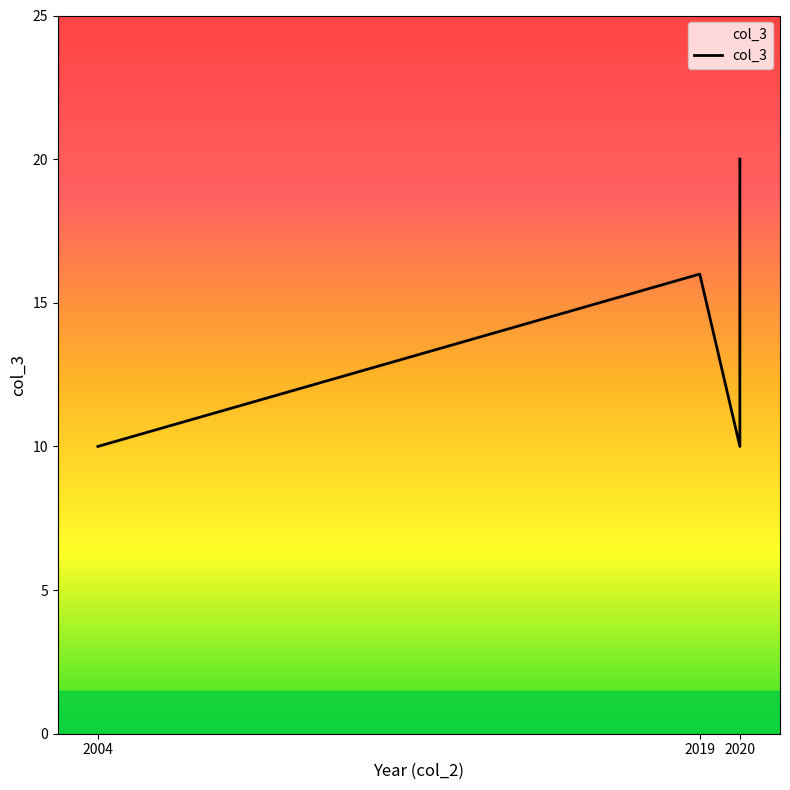

What is the greatest value displayed?

20